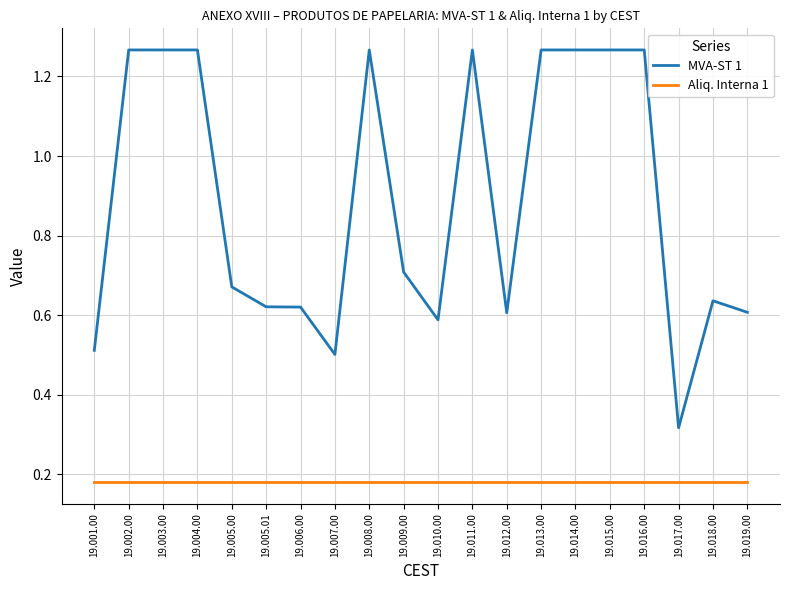

Which series has the widest spread of values?

MVA-ST 1